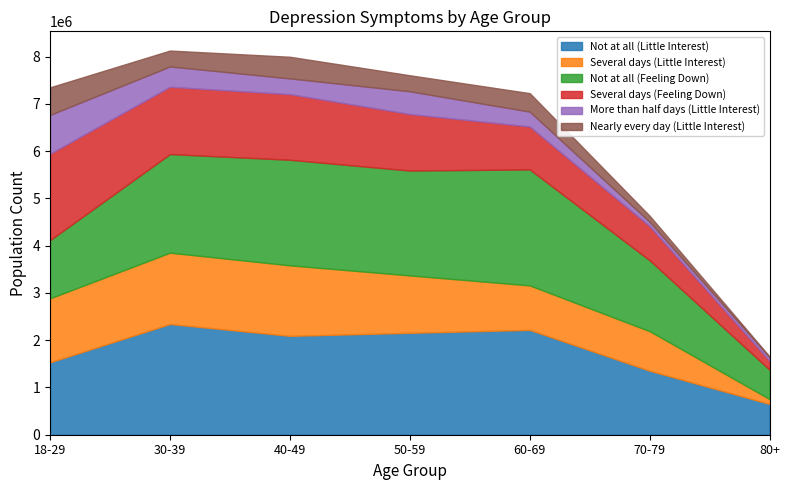

What is the total value across all series at 70-79?

4633286